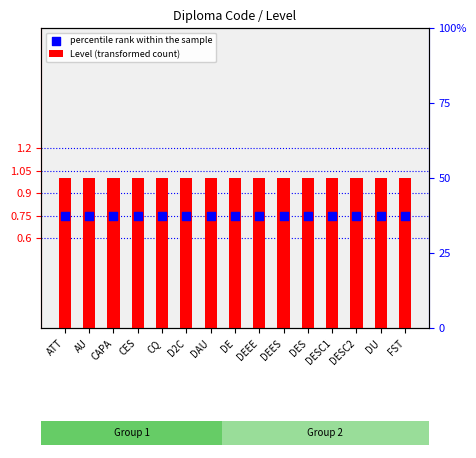

Which series has the largest total across all categories?

Level (transformed count)